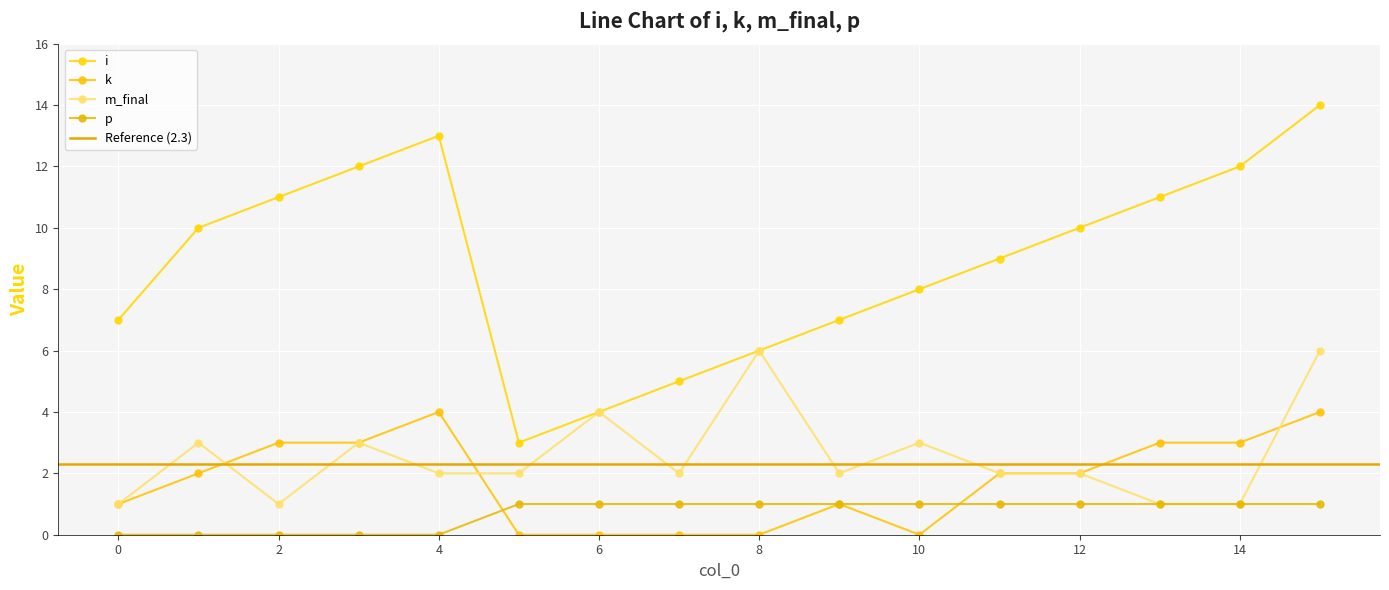

Which label corresponds to the smallest value in the chart?

5